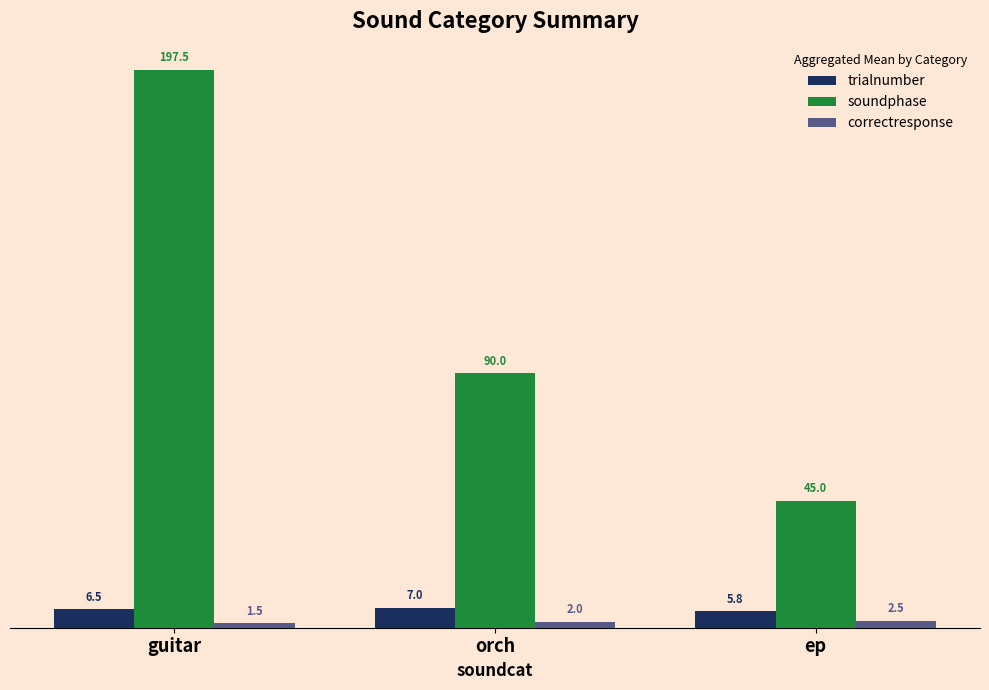

What is the average value of the soundphase series?

110.8